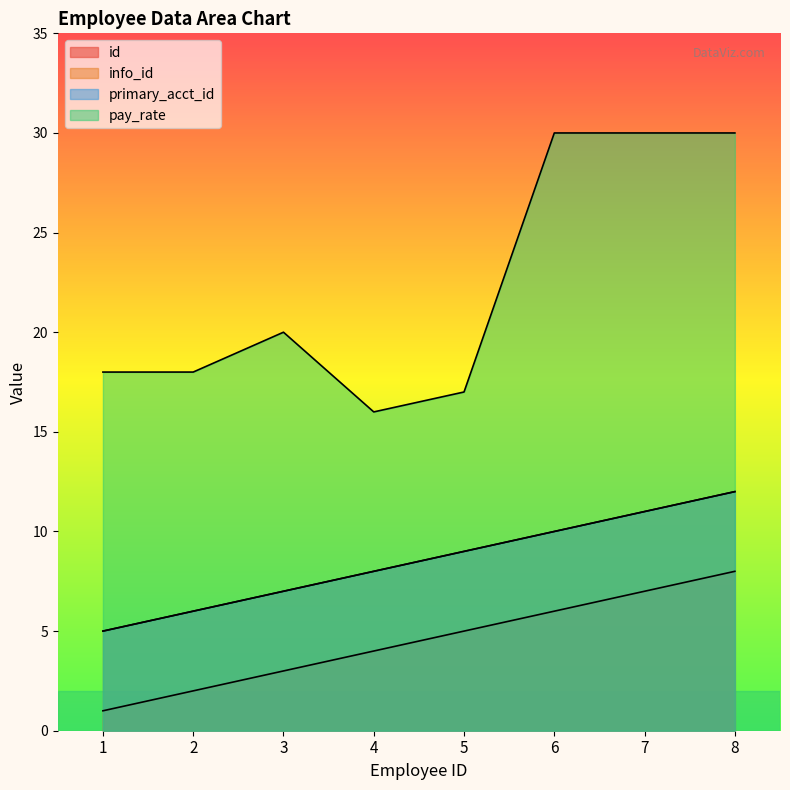

True or false: info_id has more than 0 points higher than both neighbors.

False